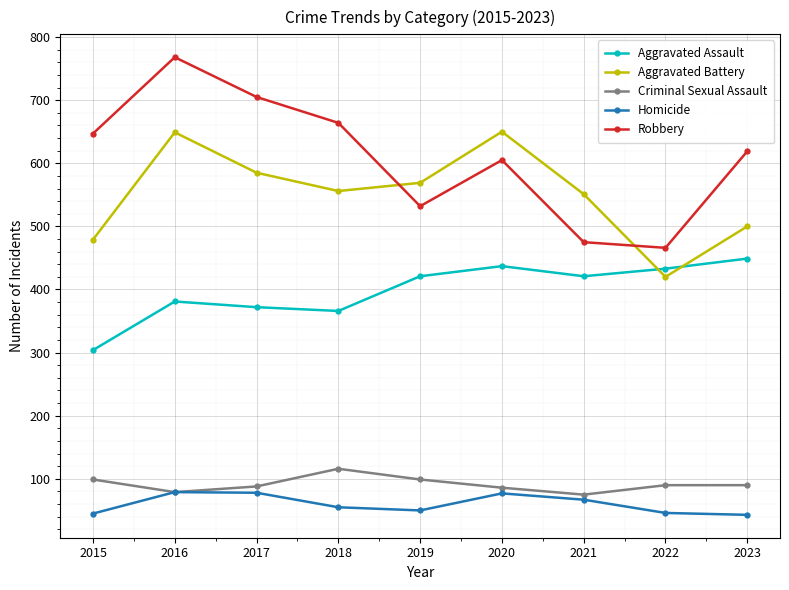

Between 2015 and 2017, which series saw the biggest shift?

Aggravated Battery